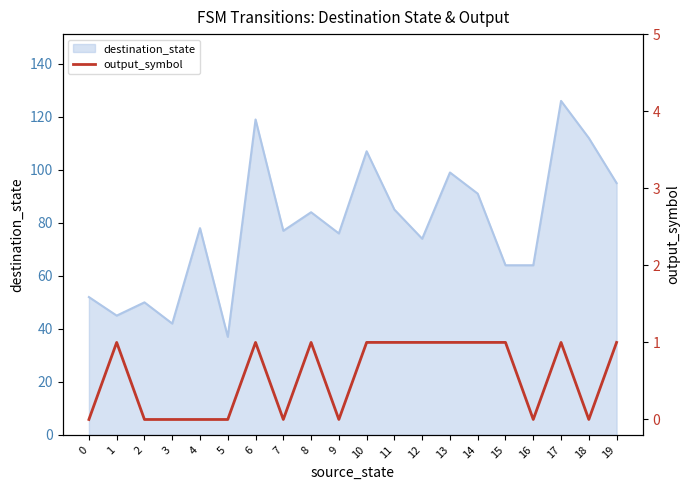

The value of destination_state at 19 is 95. True or false?

True